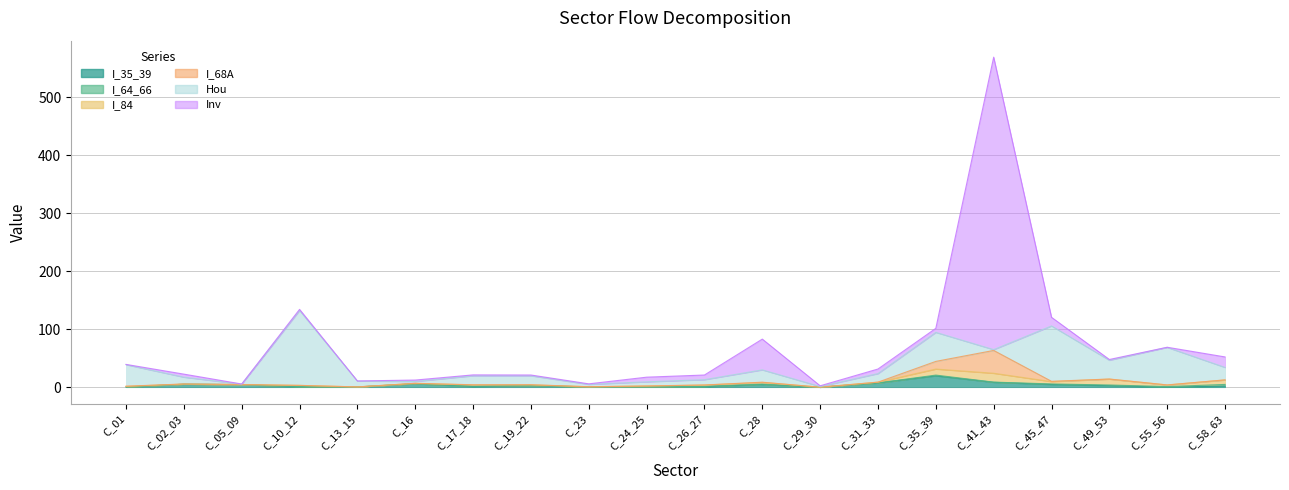

What is the label of the 15th point from the right?

C_16